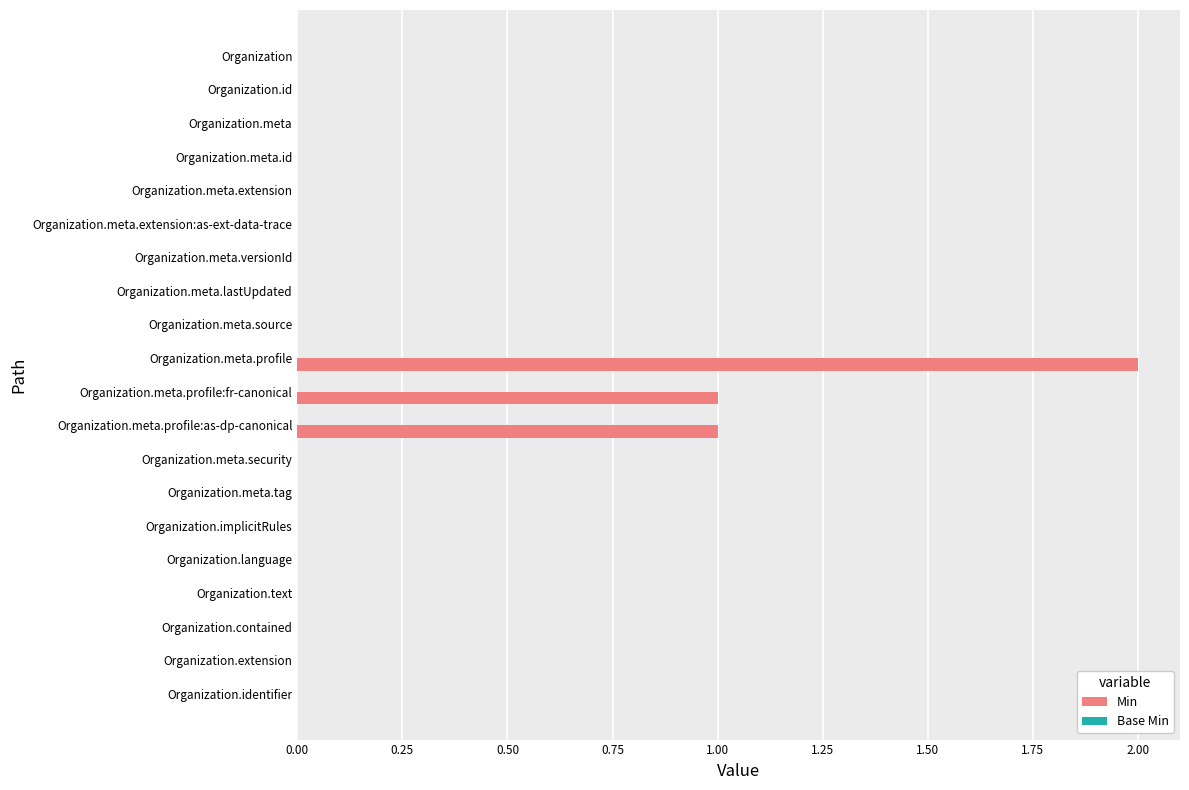

True or false: the data shows 0 at Organization.meta.extension:as-ext-data-trace.

True